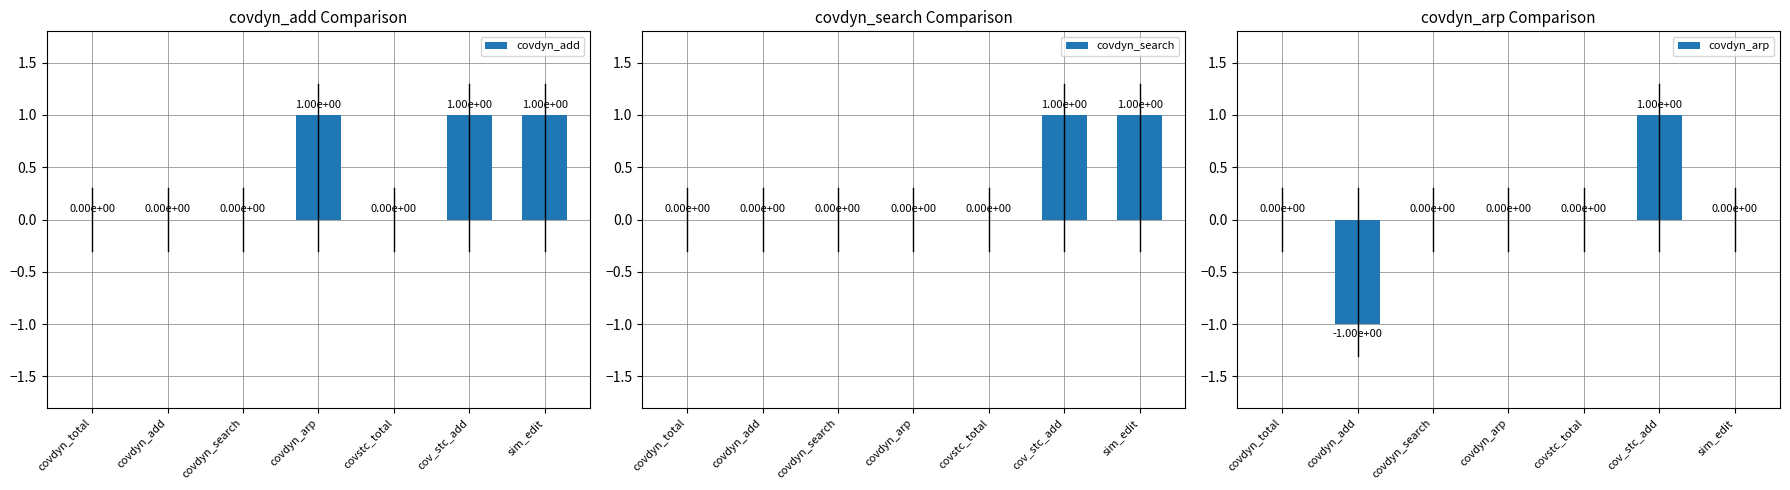

Reading right to left, extract all data points from this chart.

covdyn_add: 1	1	0	1	0	0	0
covdyn_search: 1	1	0	0	0	0	0
covdyn_arp: 0	1	0	0	0	-1	0